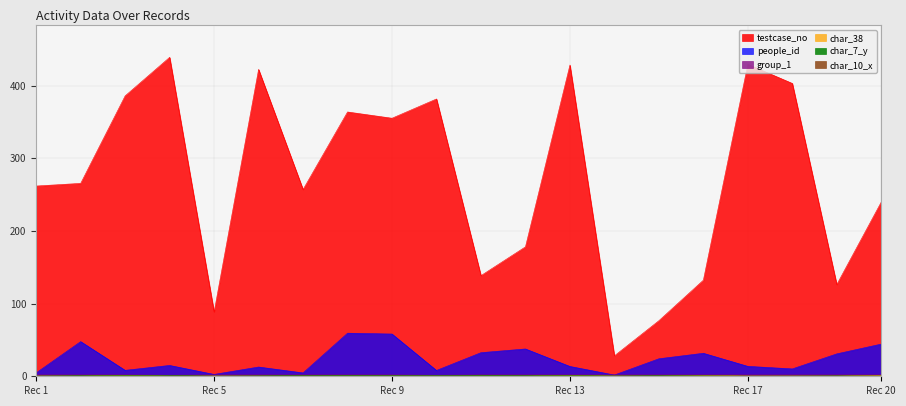

The value of people_id at Rec 17 is 13.7. True or false?

True